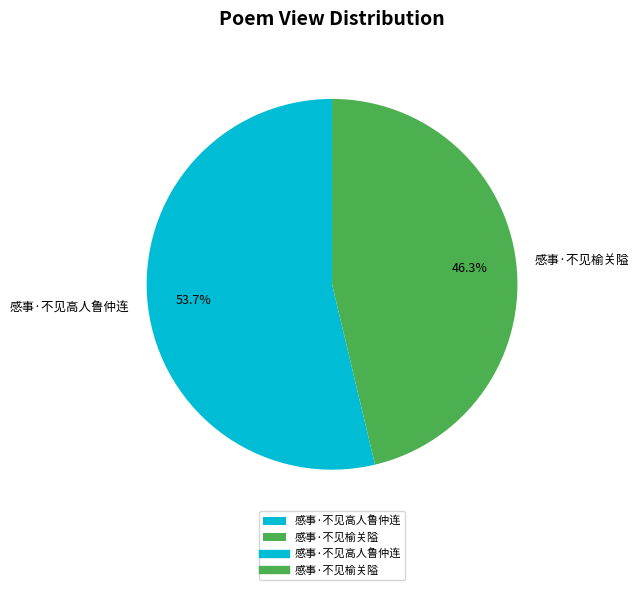

The 感事·不见高人鲁仲连 slice represents 54% of the pie. True or false?

True